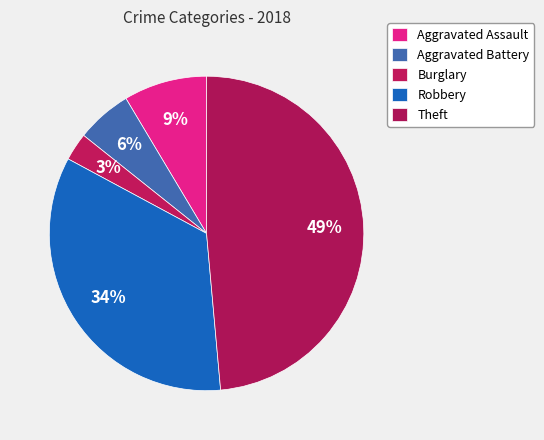

Do Aggravated Battery and Aggravated Assault together represent more than half of the pie?

No